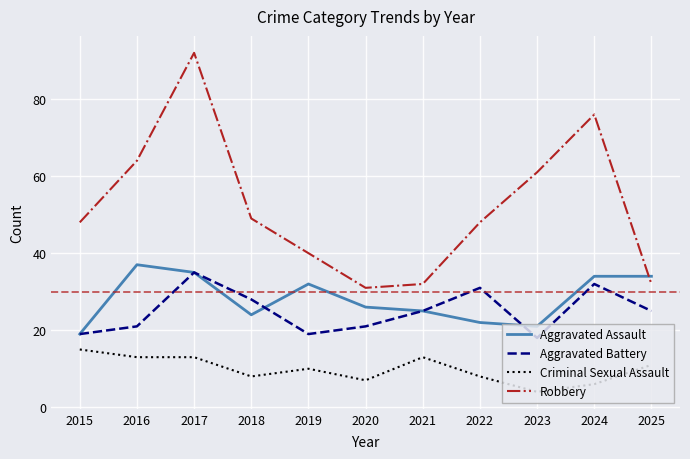

What is the difference between the second highest and second lowest values in the Aggravated Assault series?

14